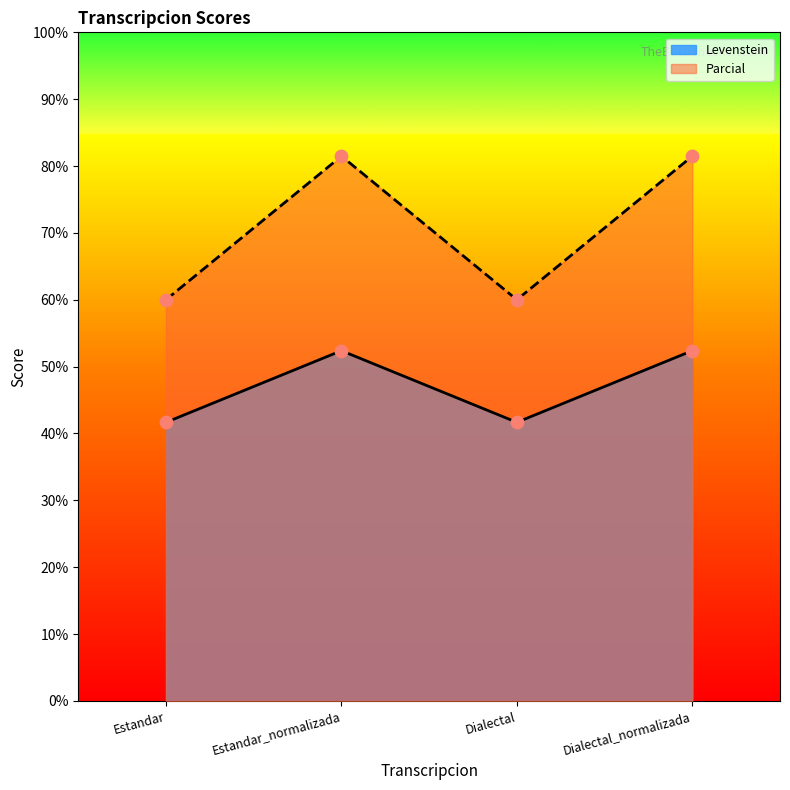

What are all the series names shown in the legend?

Levenstein, Parcial